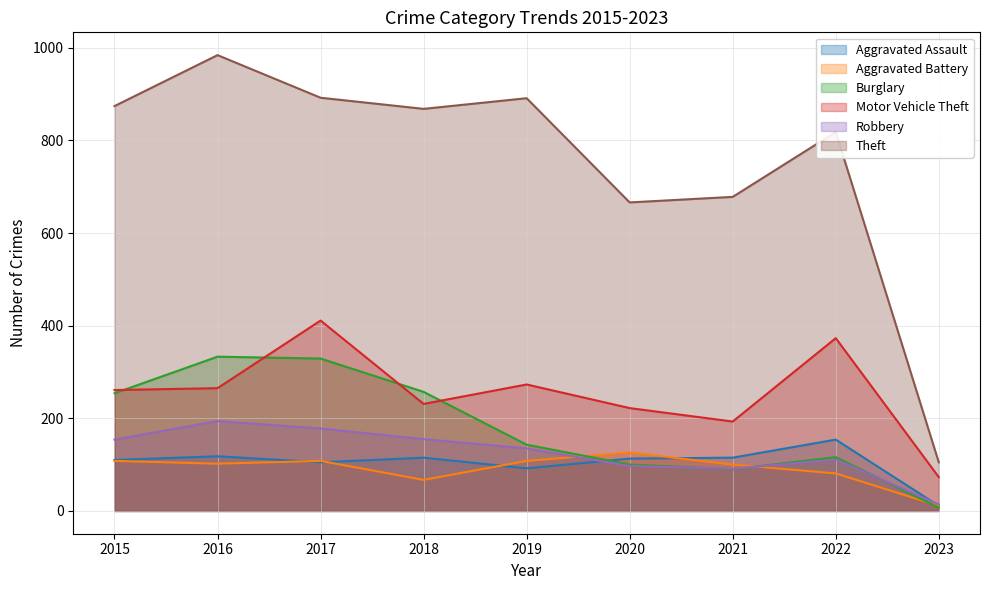

Does the chart display data point markers on the line(s)?

No